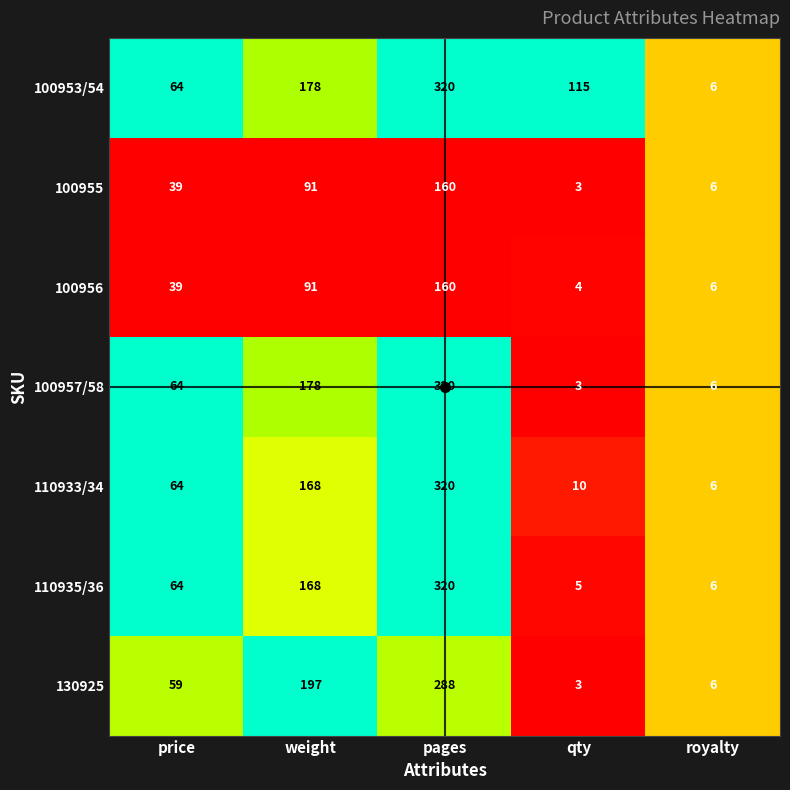

True or false: 100957/58 has a value of 29 at price.

False